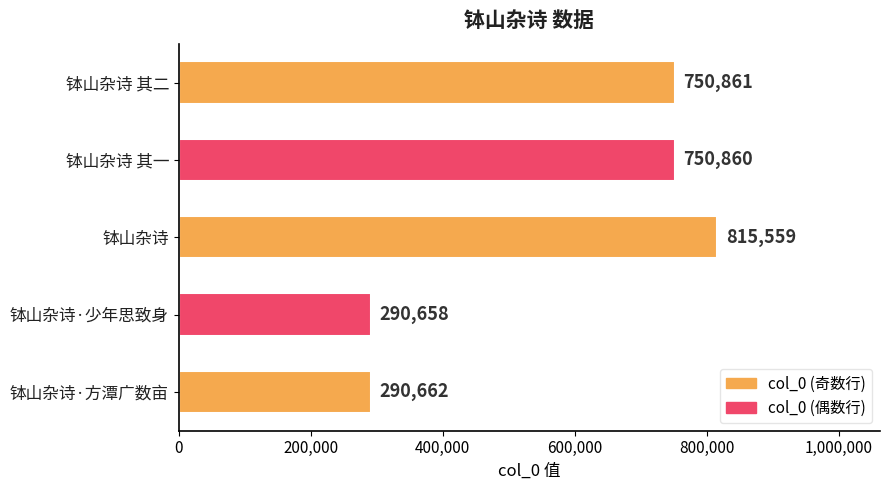

Which label corresponds to the smallest value in the chart?

钵山杂诗·少年思致身